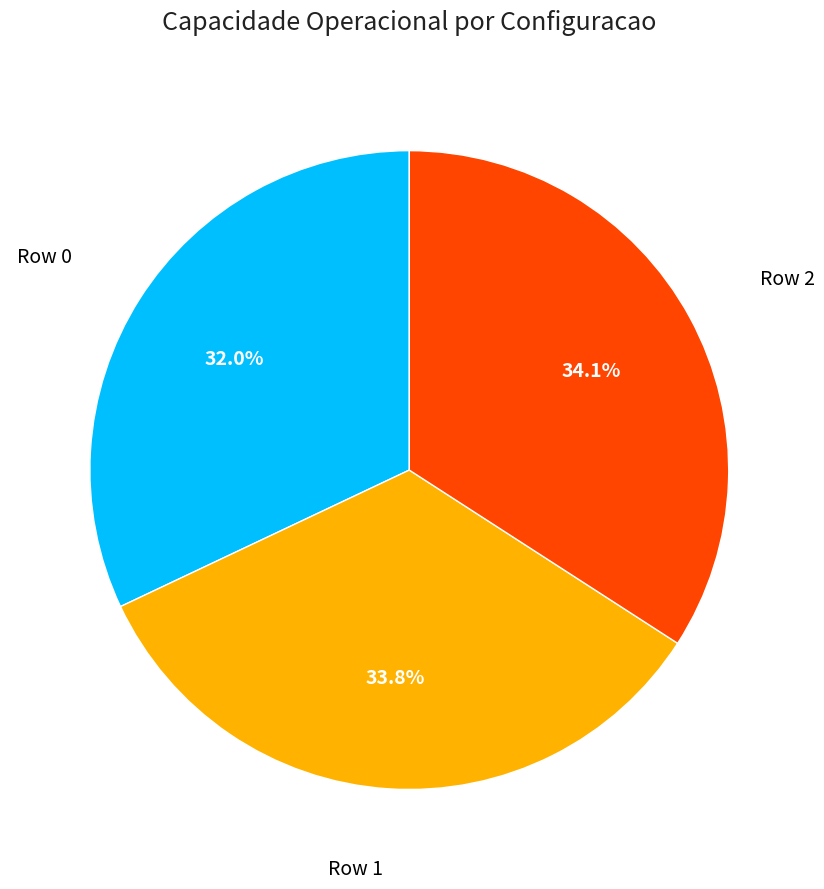

Does any single category account for the majority?

No